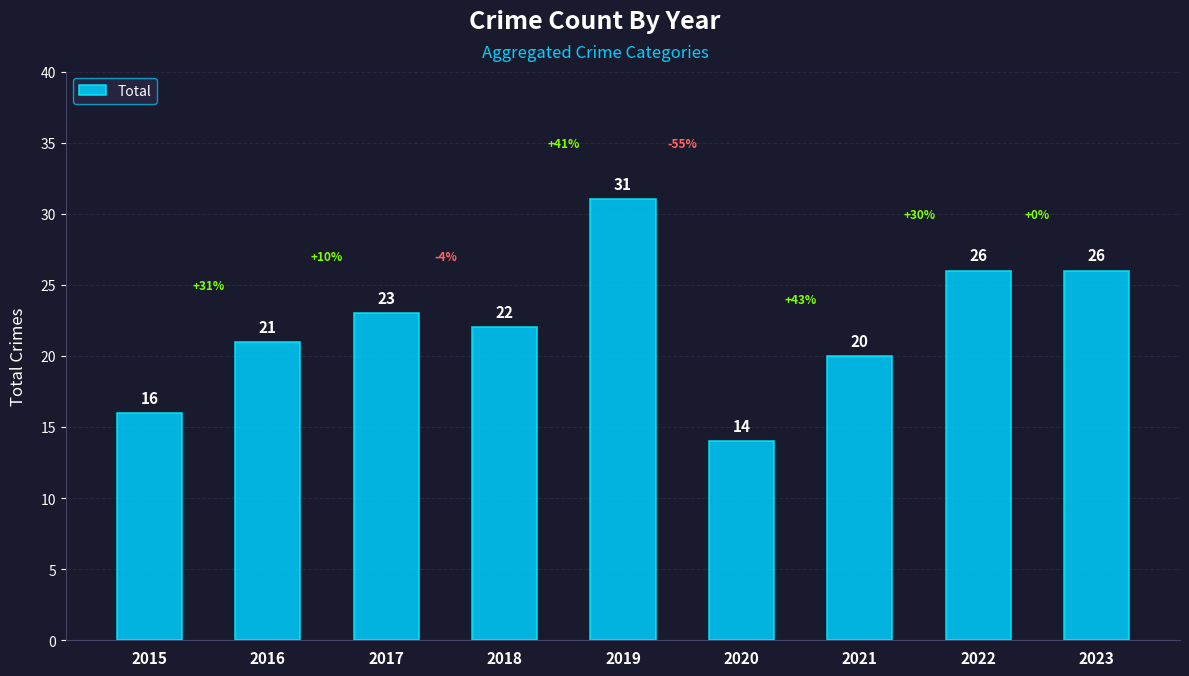

The chart shows a value of 14 at 2020. True or false?

True